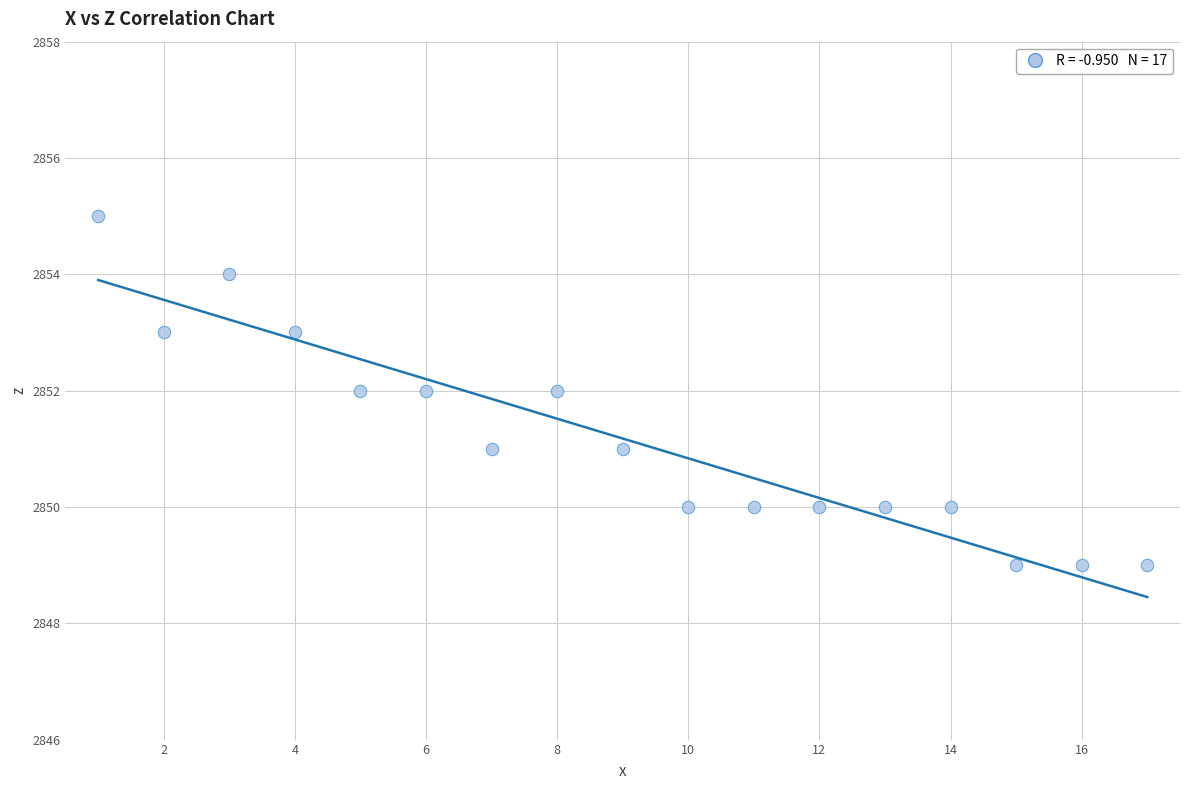

What is the range of Y values (max minus min)?

6